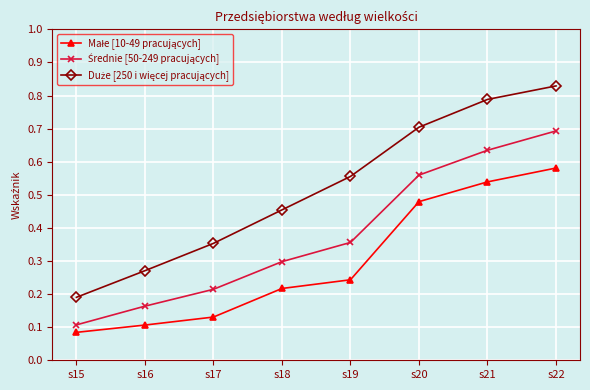

Which category has the highest value across all series?

s22